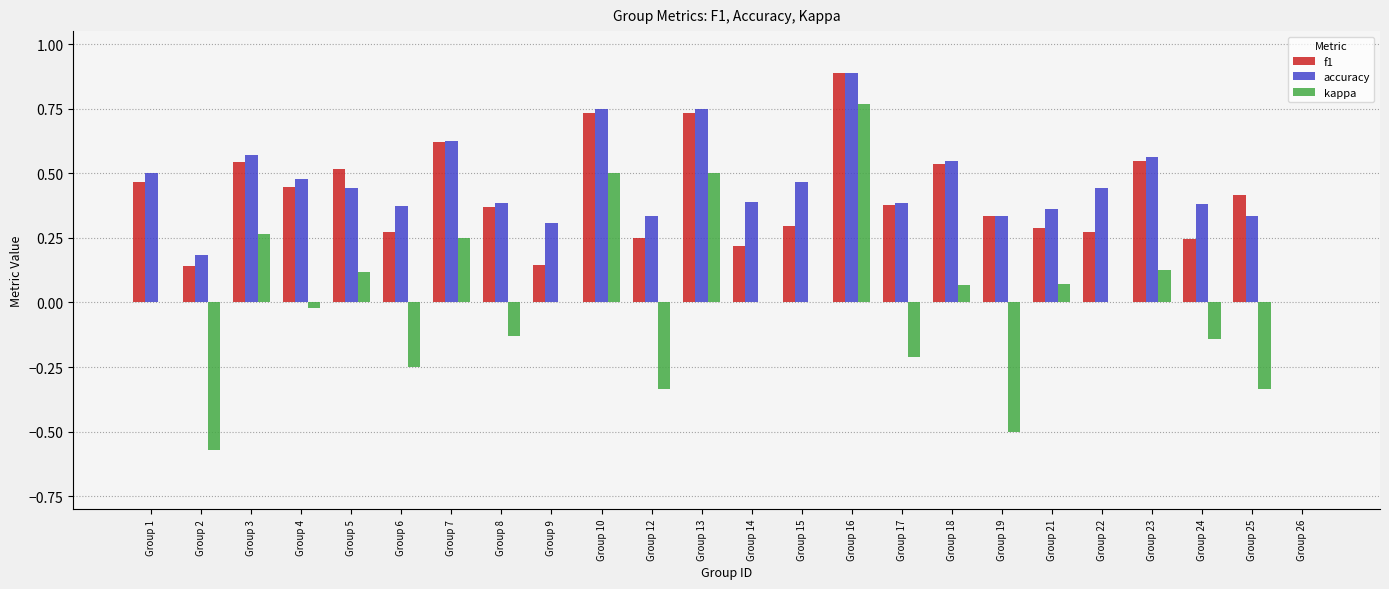

Which series has the largest total across all categories?

accuracy